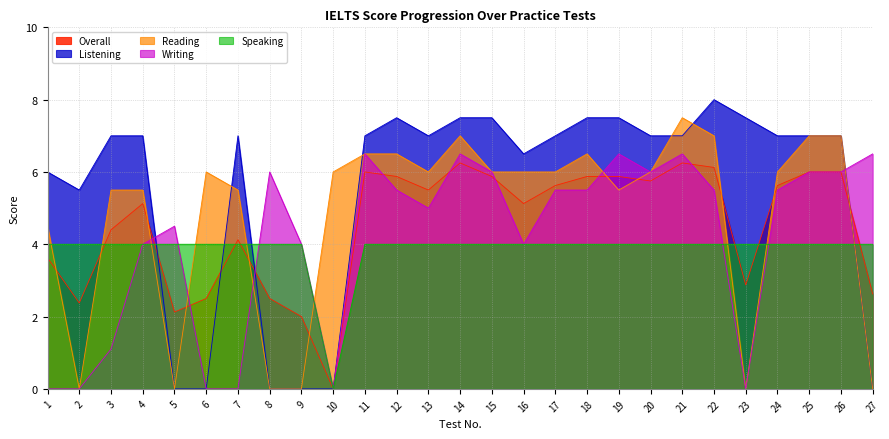

At 27, list the series in order from smallest to largest.

Listening, Reading, Overall, Speaking, Writing